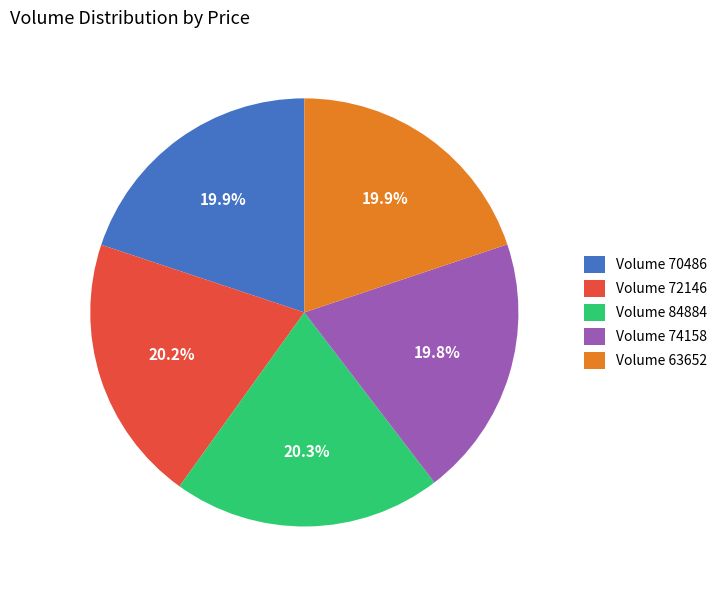

Combined, what portion of the pie is Volume 72146 and Volume 70486?

40.1%